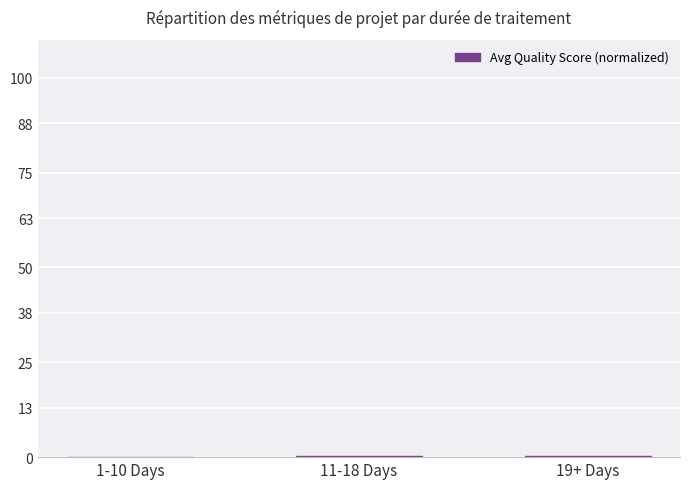

What is the sum of all values?

0.6